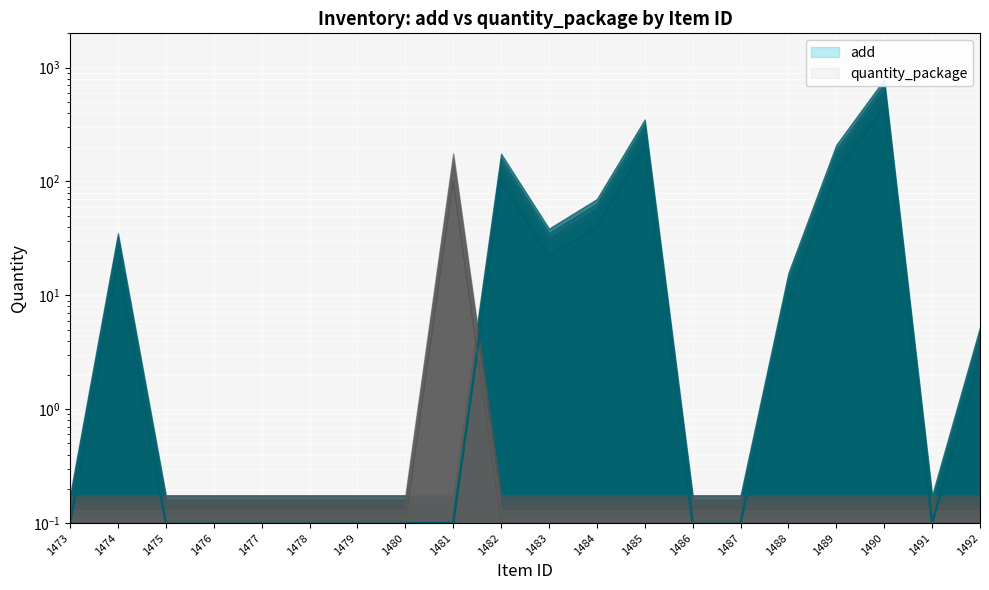

In quantity_package, how many points are higher than both neighbors (excluding endpoints)?

1